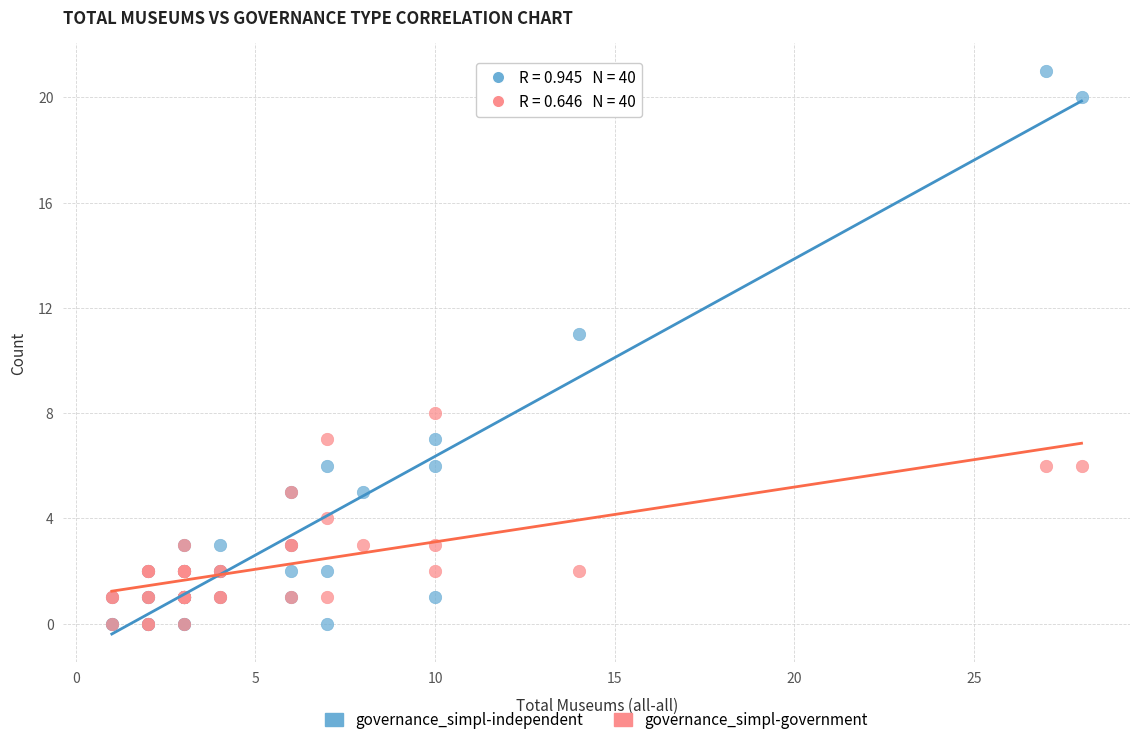

What are all the series names shown in the legend?

governance_simpl-independent, governance_simpl-government